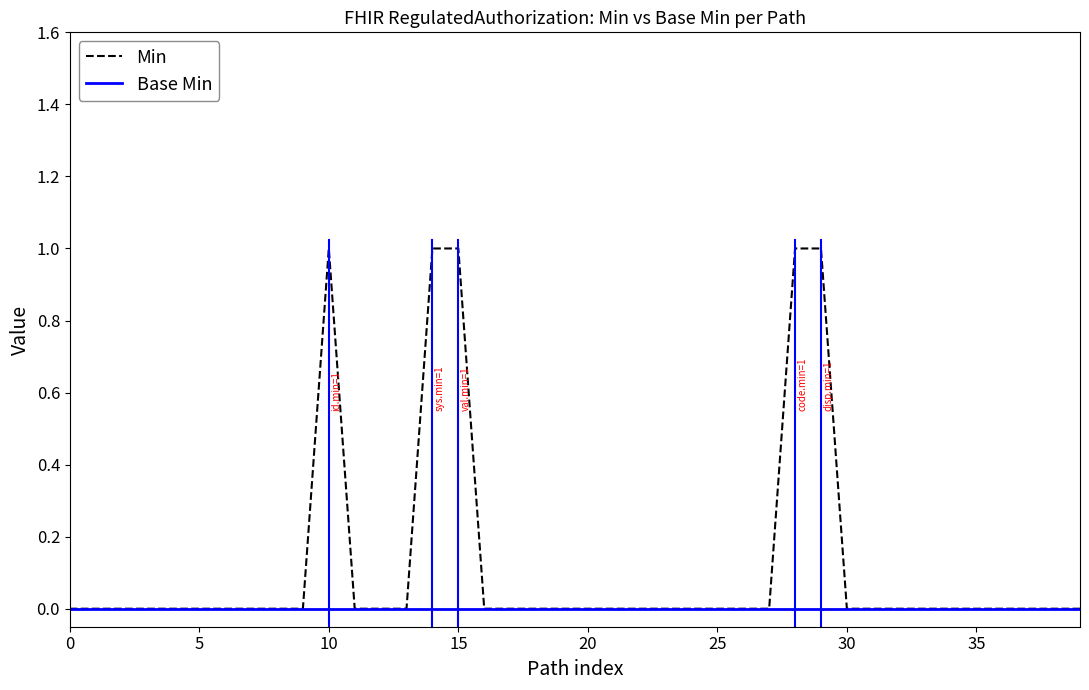

Which series has the largest total across all categories?

Min